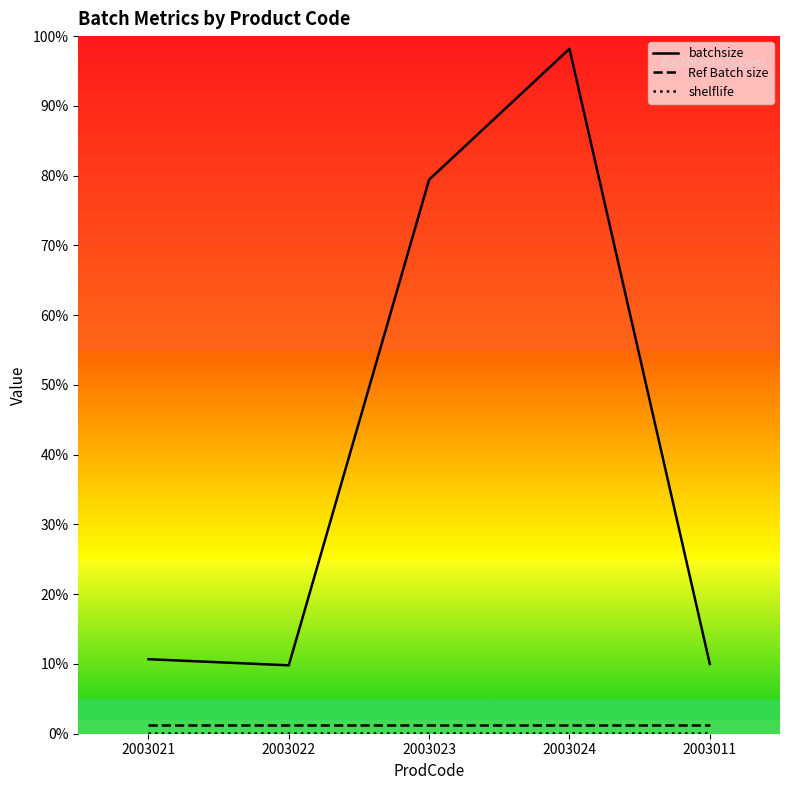

True or false: batchsize and shelflife intersect in this chart.

False